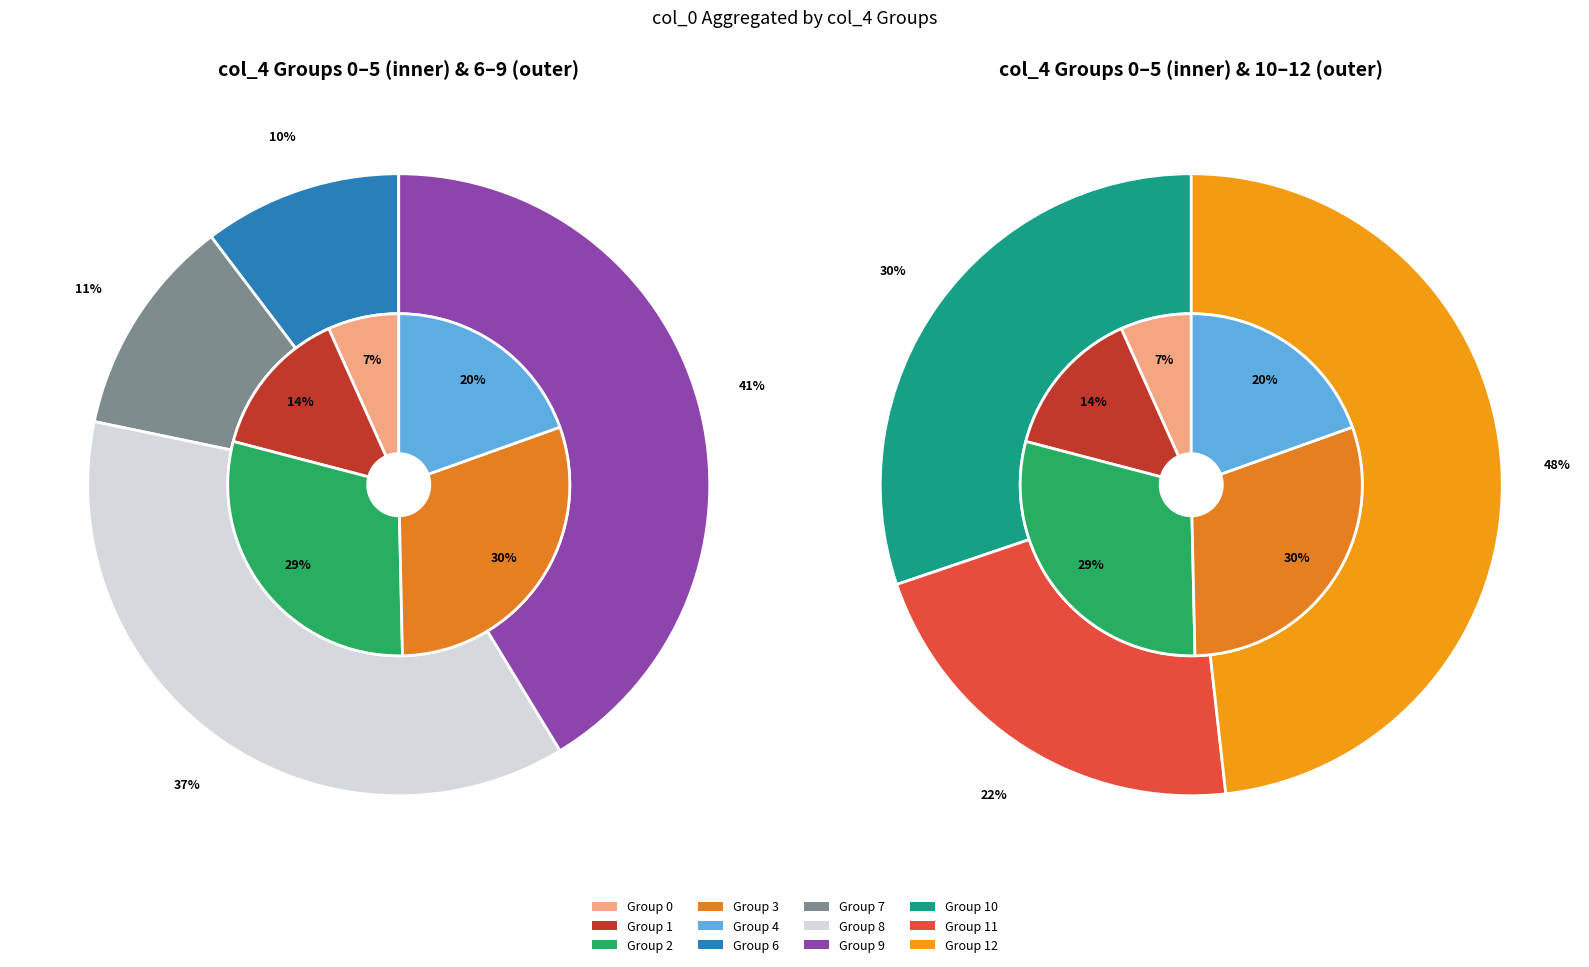

How many segments does this pie chart have?

12